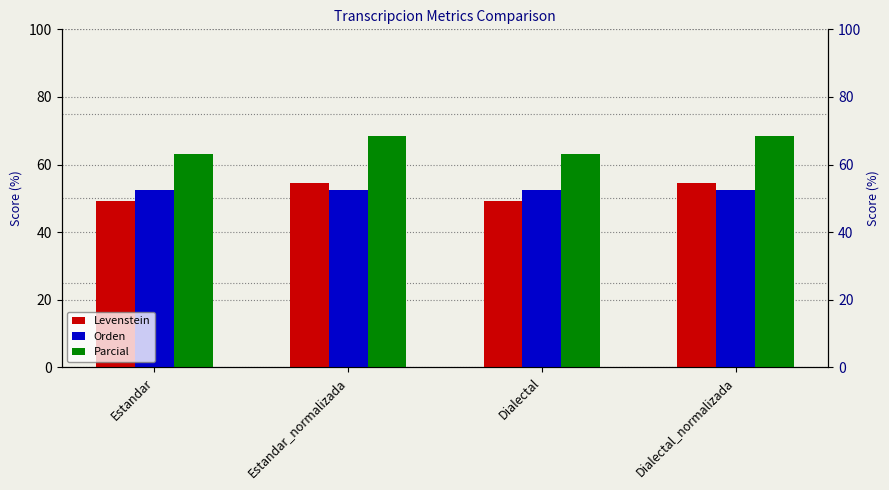

Between Estandar and Dialectal, which is larger?

Estandar